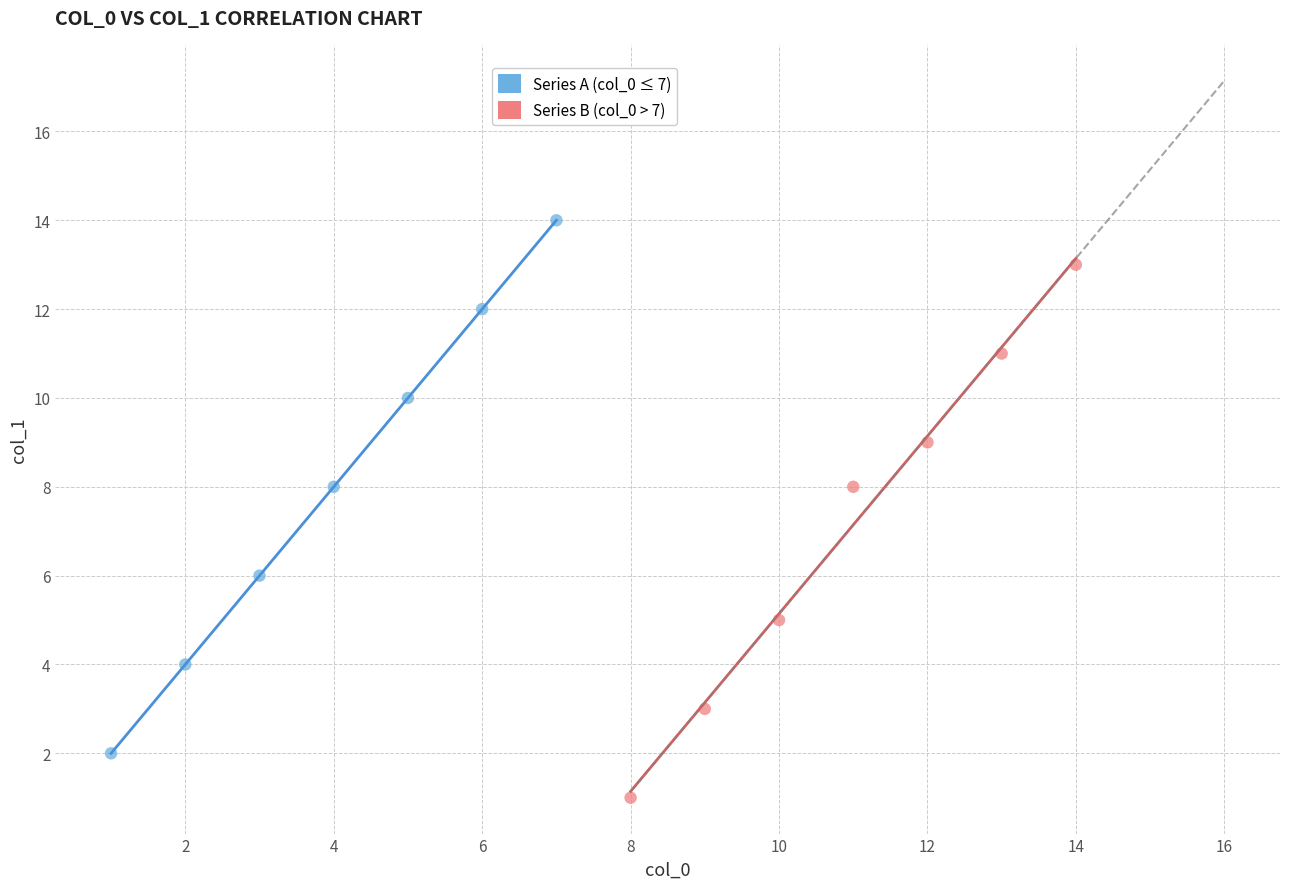

Which series reaches the minimum Y coordinate?

Series B (col_0 > 7)